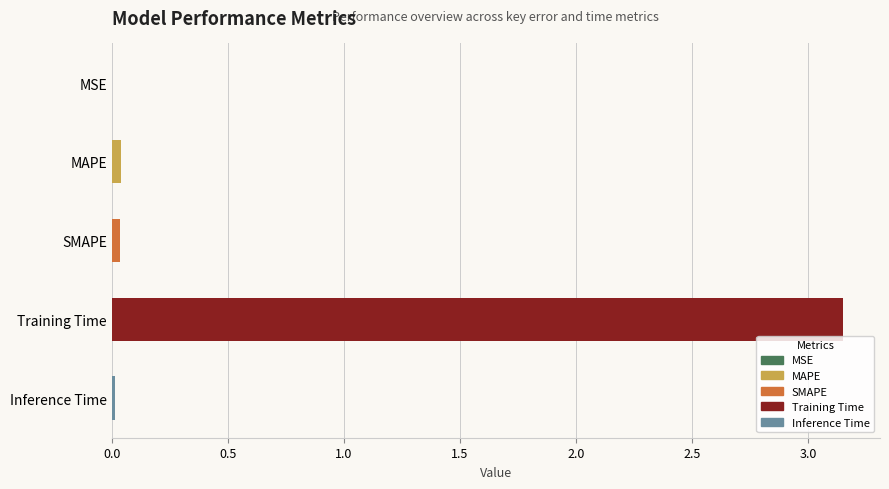

True or false: the data shows 0.0 at SMAPE.

True